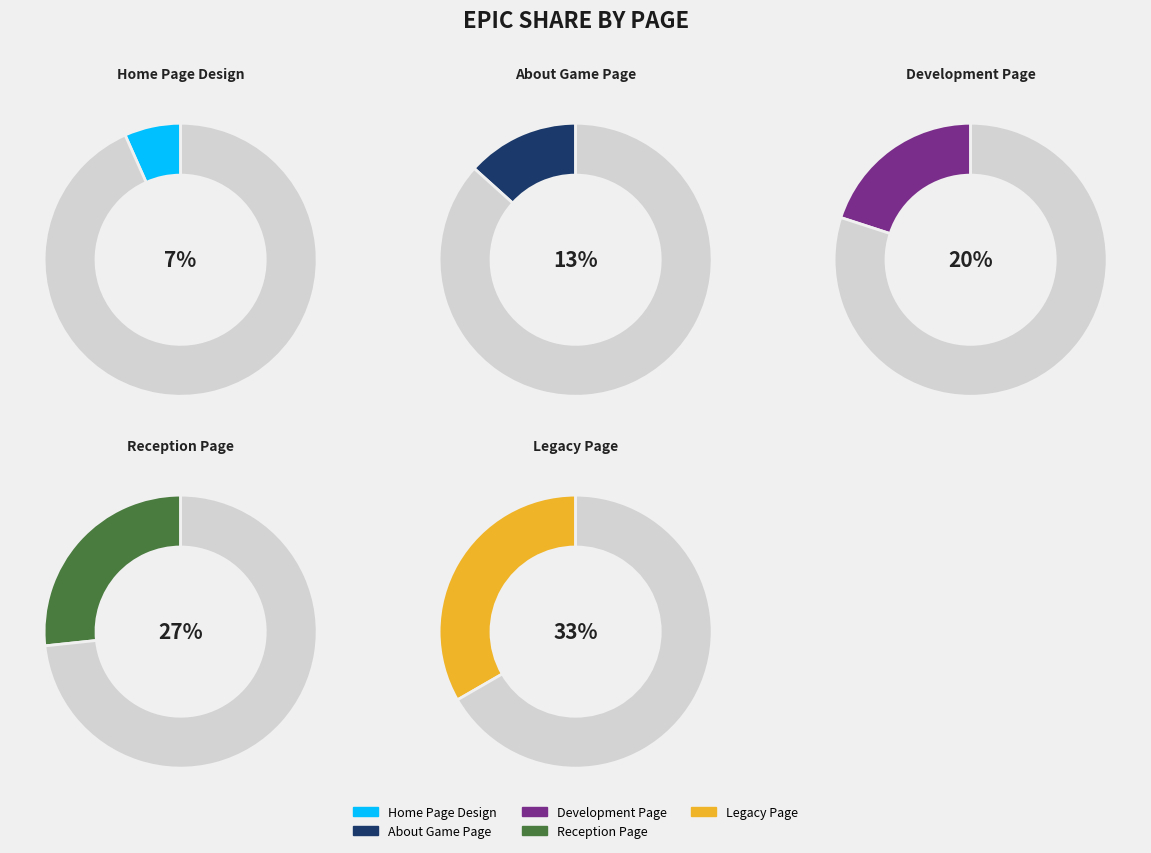

Is there a majority slice in this chart?

No